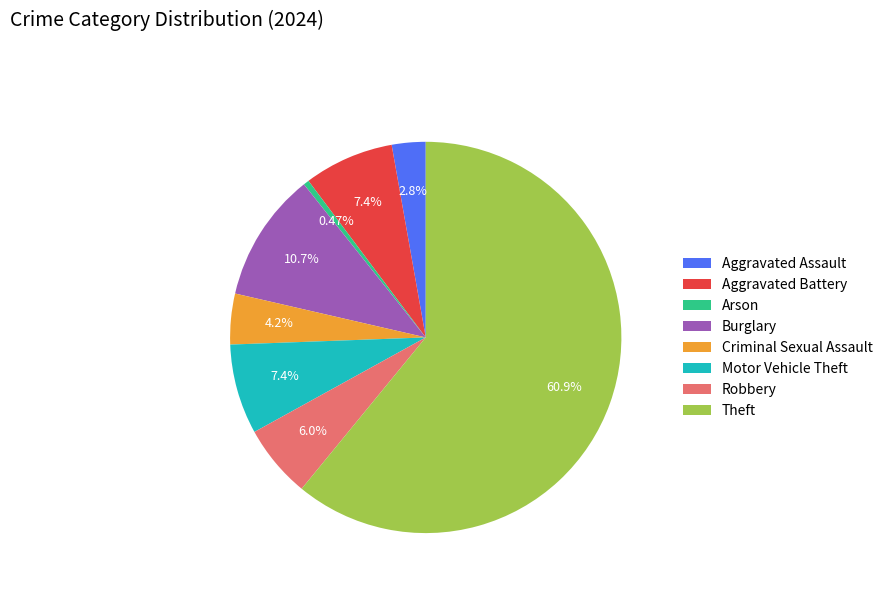

To the nearest percent, what portion does Burglary represent?

11%